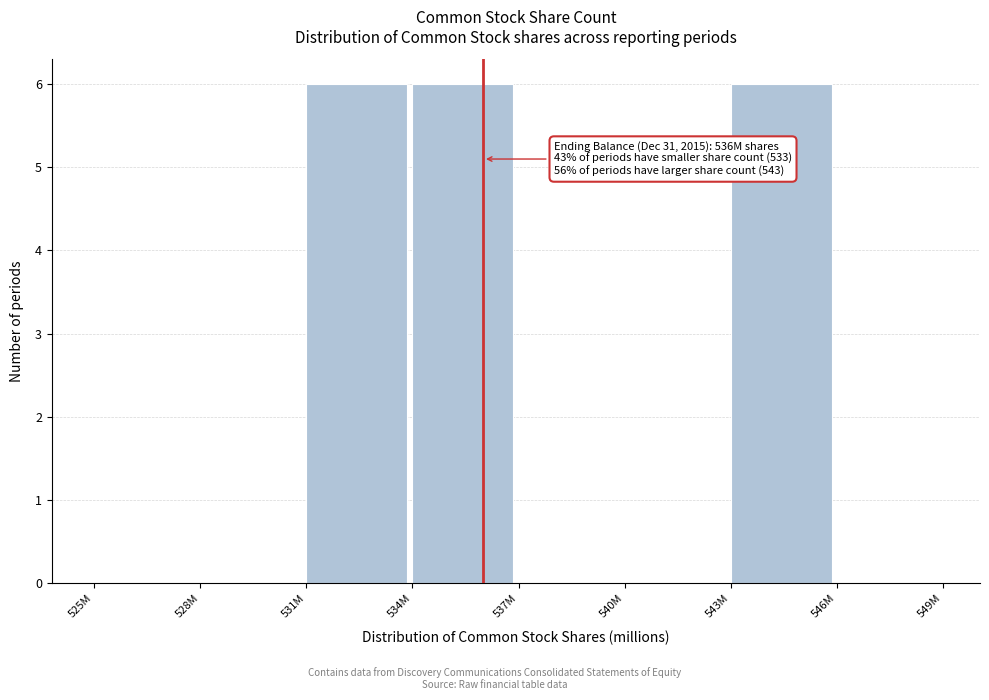

Reading right to left, what are all the values shown in this chart?

546M=0	543M=6	540M=0	537M=0	534M=6	531M=6	528M=0	525M=0